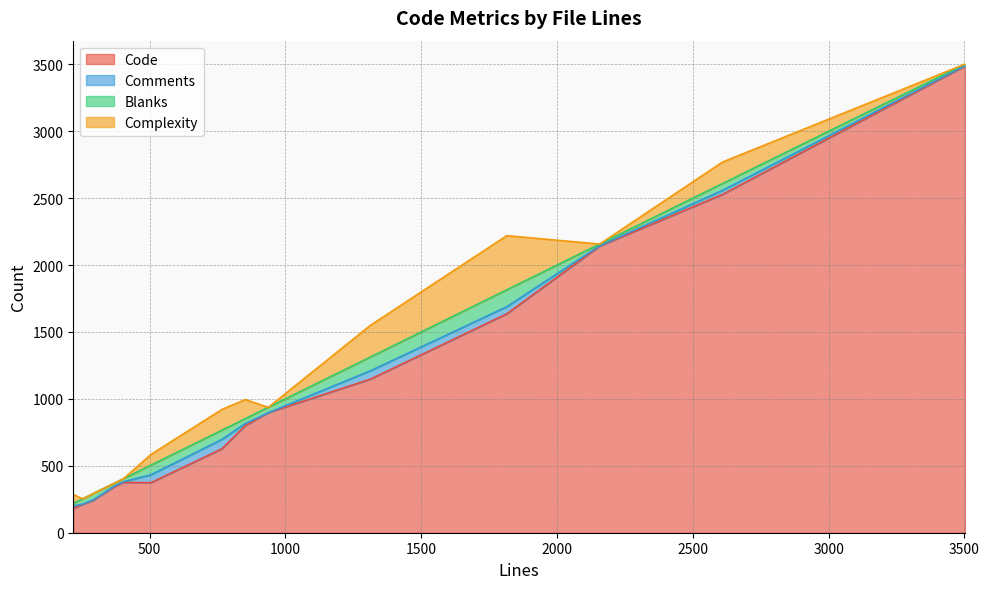

At how many categories does at least one series exceed 1089?

5